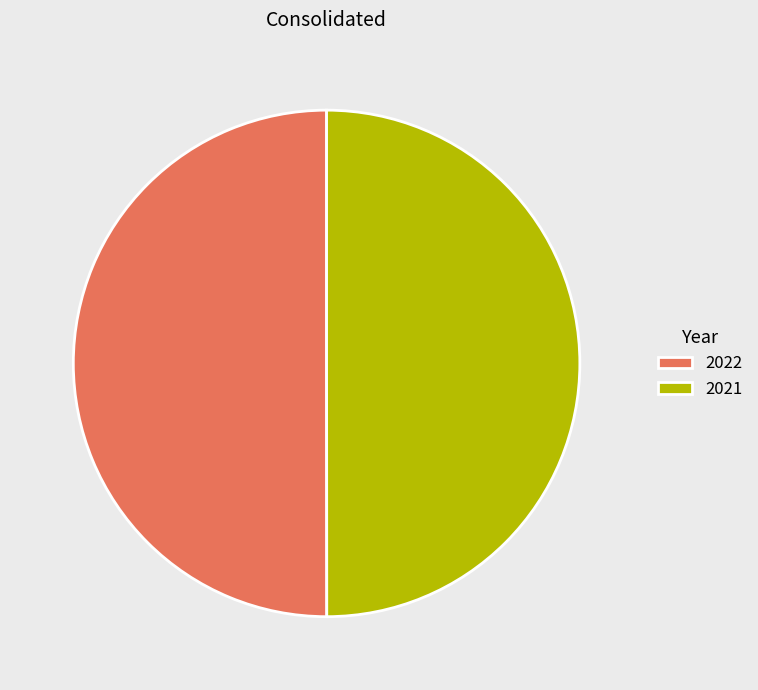

Is it true that 2021 is 63% of the pie?

False